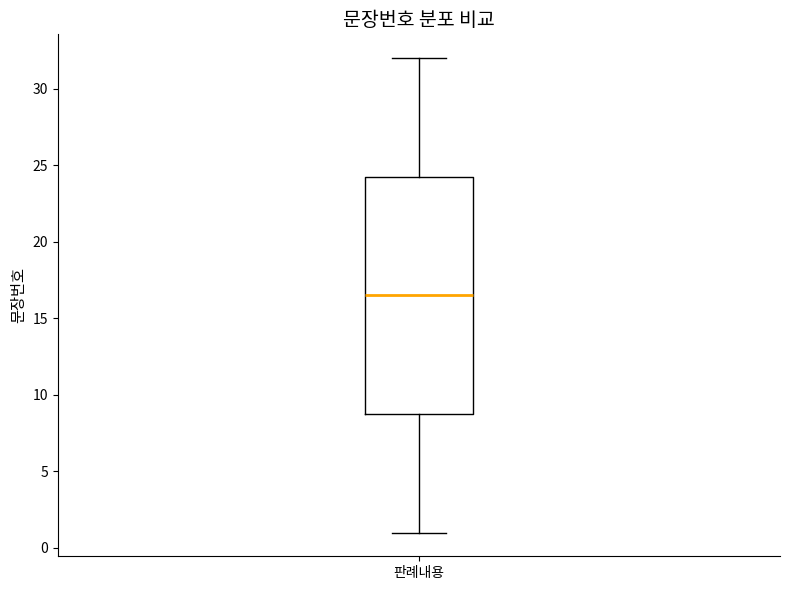

Where does the lower whisker of the box for 판례내용 end on the y-axis? The values are not printed on the chart, so give them approximately, as read against the axis.

1.0